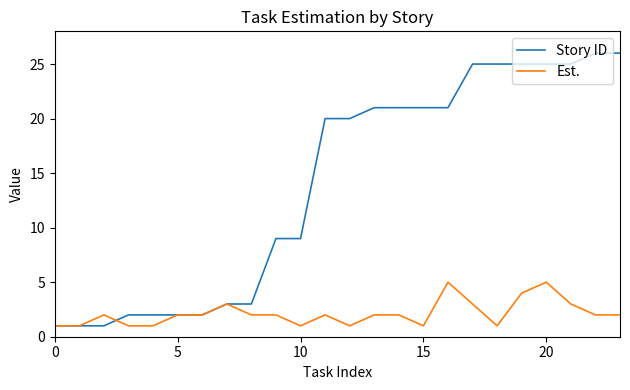

What is the minimum value for Est.?

1